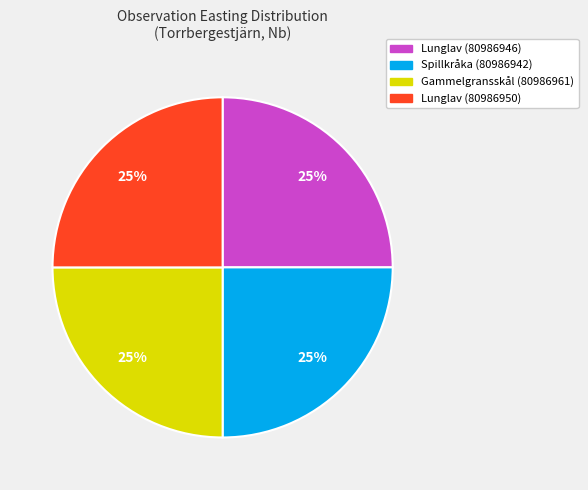

Is it true that Lunglav (80986946) is 25% of the pie?

True